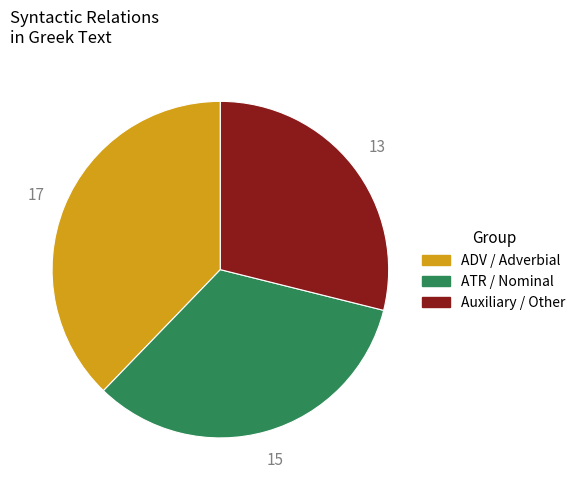

Is there a majority slice in this chart?

No